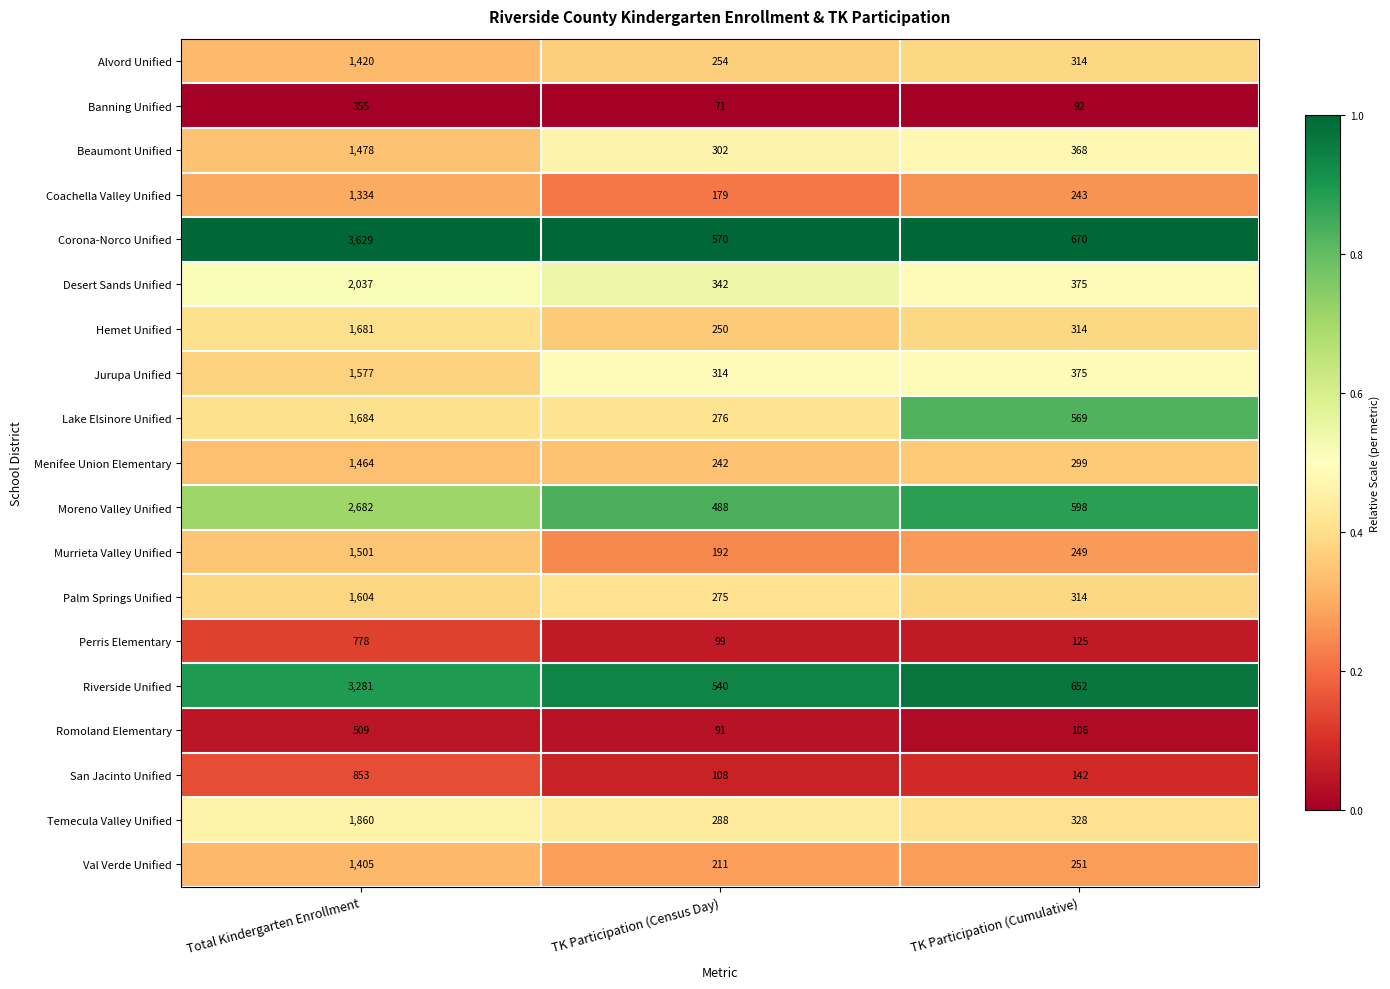

What is the difference between the Alvord Unified values at TK Participation (Census Day) and Total Kindergarten Enrollment?

1166